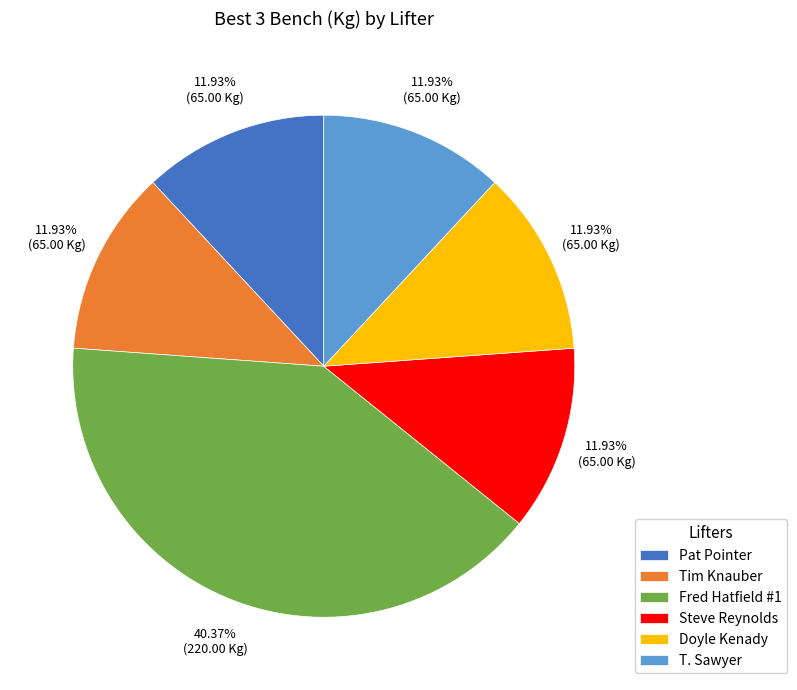

Between Fred Hatfield #1 and Pat Pointer, which is larger?

Fred Hatfield #1